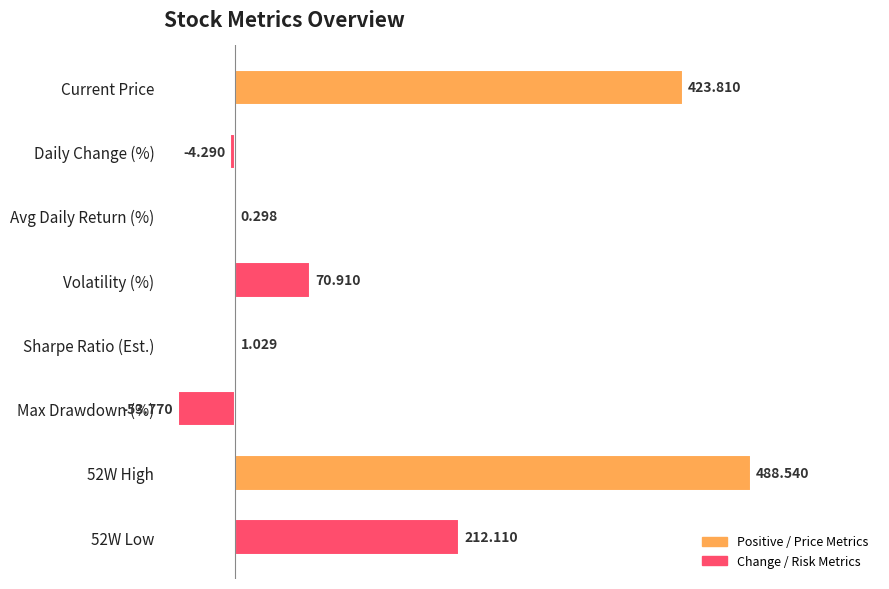

Are the bars horizontal?

Yes